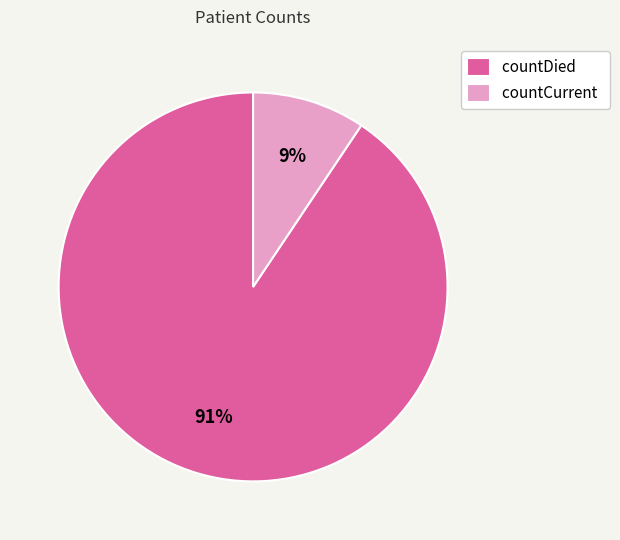

Is countCurrent the majority of the pie?

No